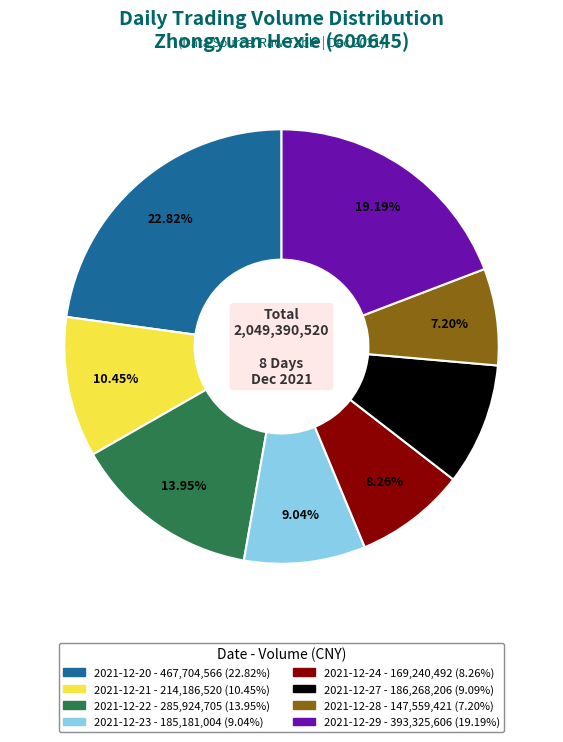

To the nearest percent, what portion does 2021-12-27 represent?

9%